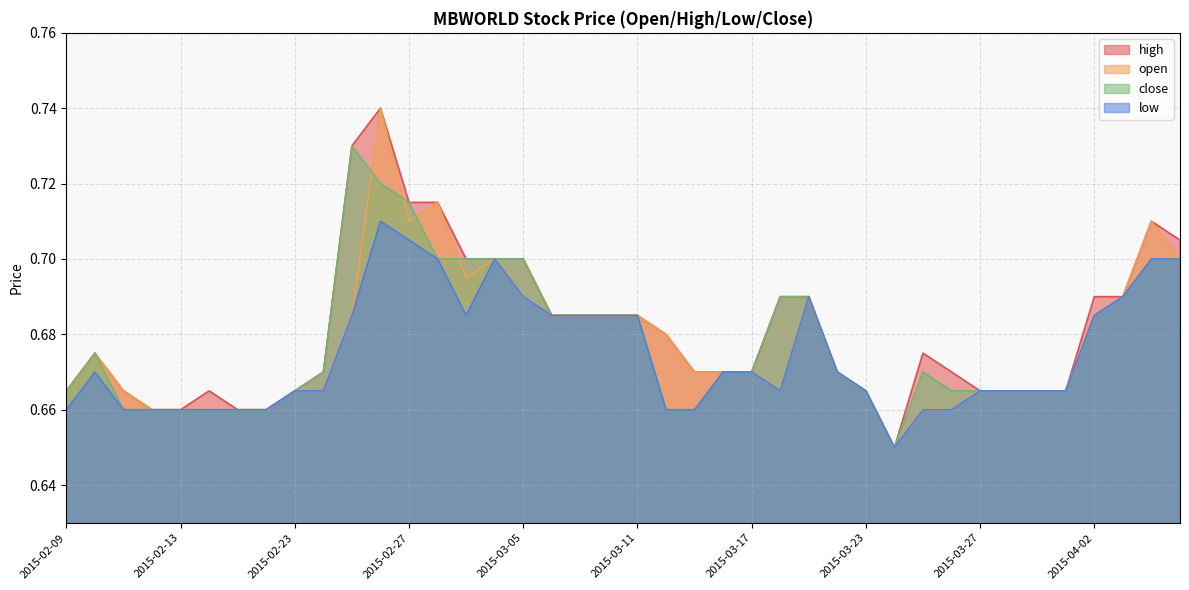

Between 2015-02-17 and 2015-03-31, which is larger?

2015-03-31